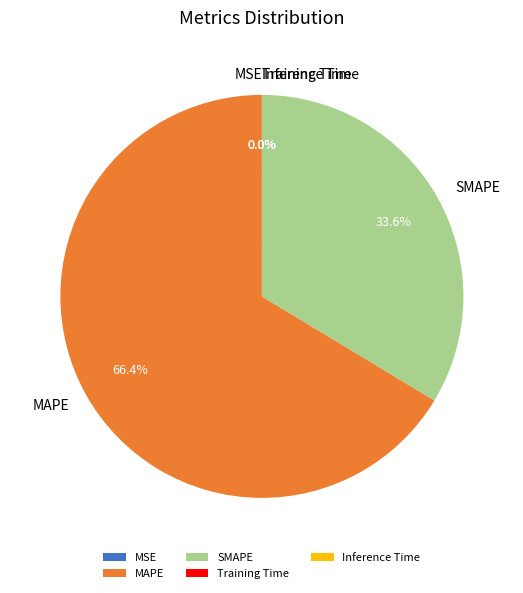

Does MAPE account for over 50% of the chart?

Yes